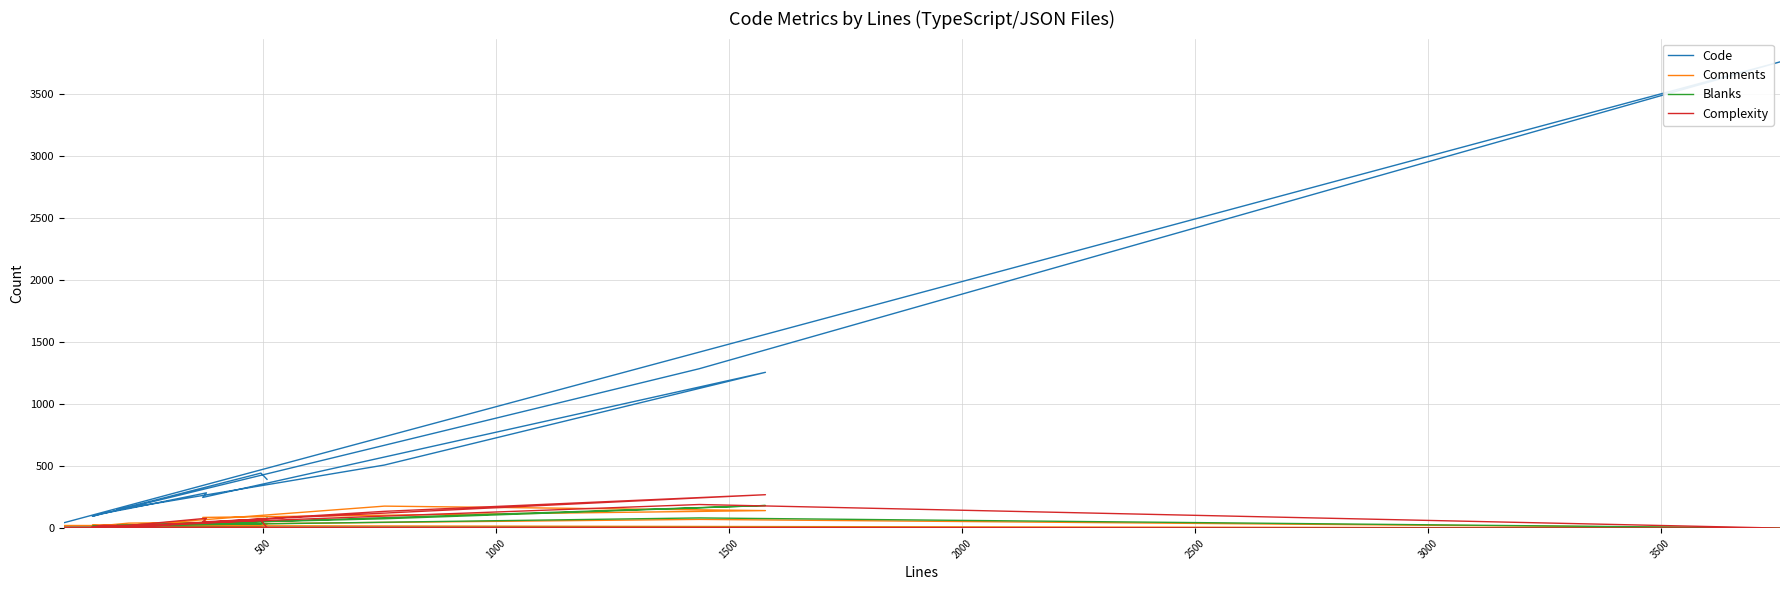

How many data points in Complexity are above 22?

6